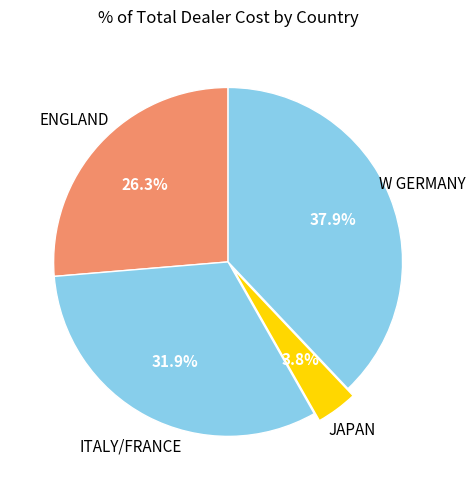

Count the number of slices in the pie.

4